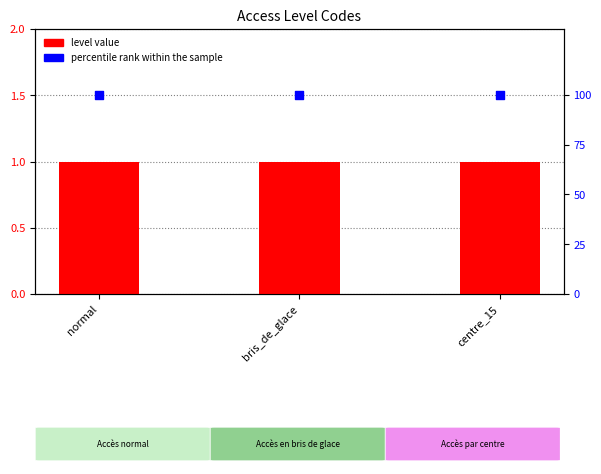

What are all the series names shown in the legend?

level value, percentile rank within the sample